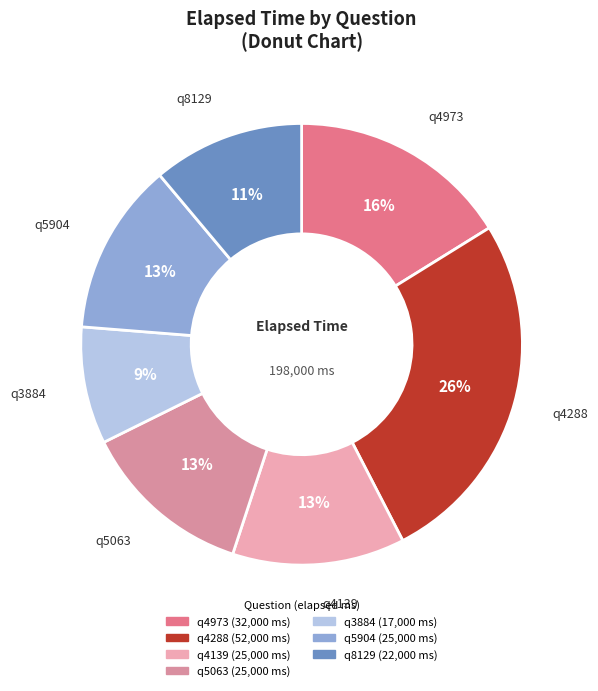

The q4973 slice represents 16% of the pie. True or false?

True